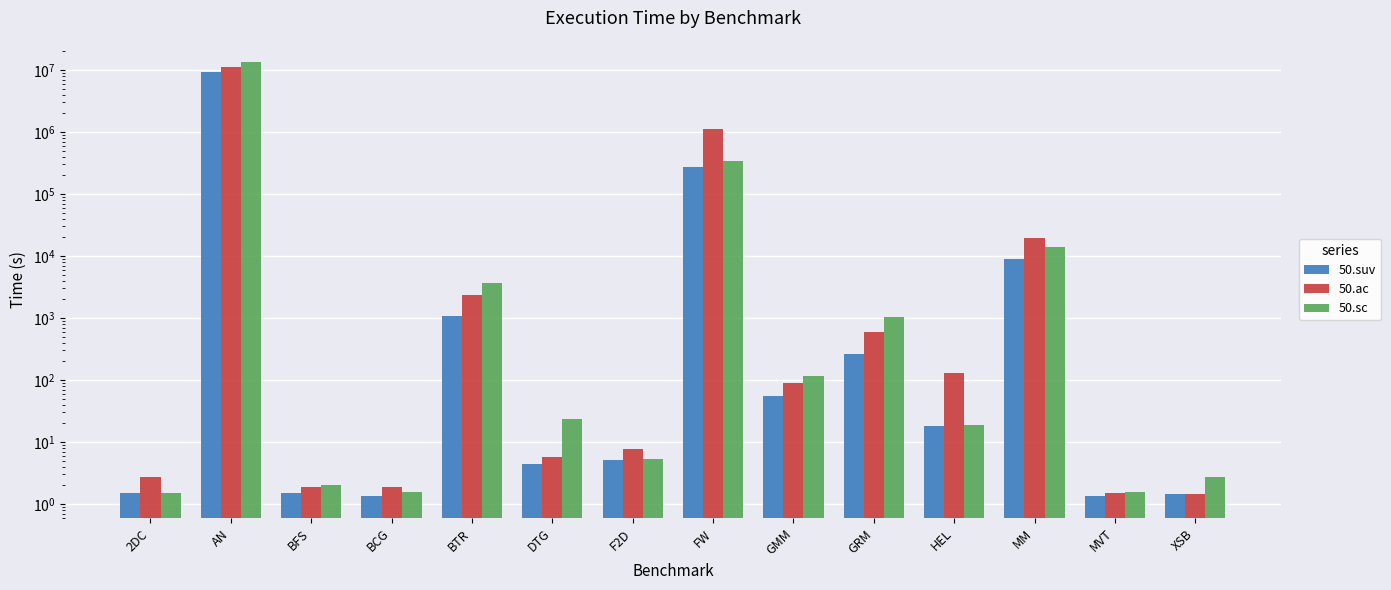

At which category is the sum across all series the highest?

AN